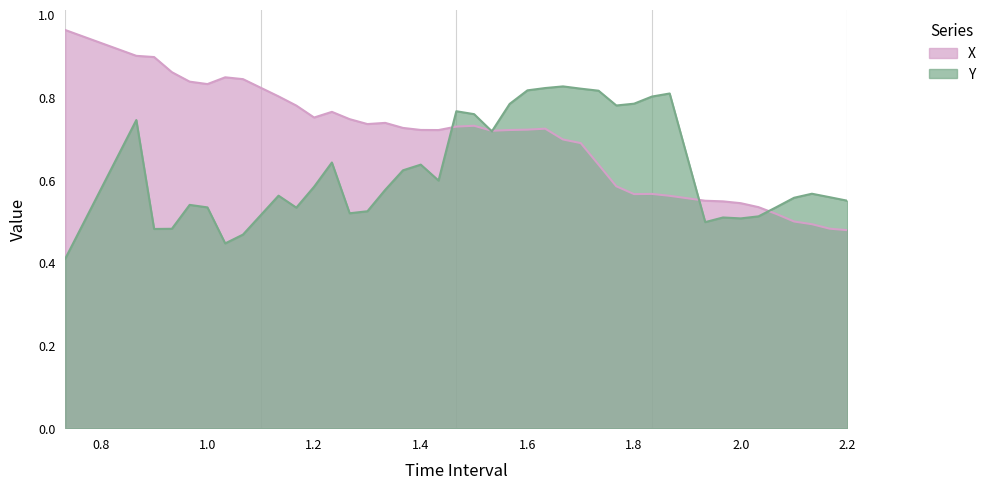

What is the greatest value displayed?

1.0